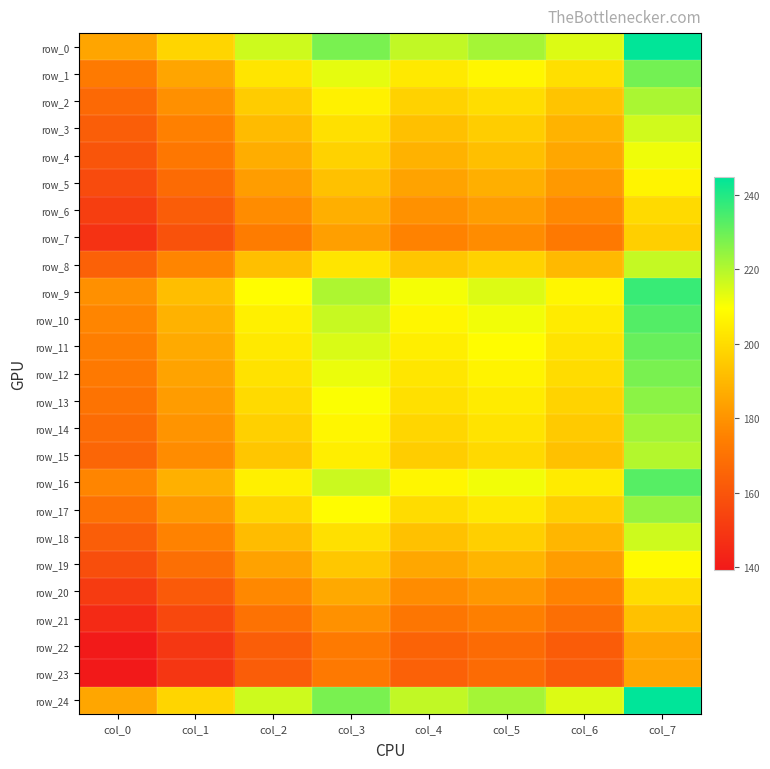

Reading left to right, extract all data points from this chart.

row_0: 184.8	198.0	216.4	228.0	218.0	222.0	214.4	244.4
row_1: 172.8	184.8	202.4	213.2	203.6	207.2	200.8	228.8
row_2: 166.8	179.2	195.6	206.0	197.2	200.4	193.6	221.2
row_3: 163.2	174.8	190.8	201.2	192.4	196.0	188.8	216.0
row_4: 160.0	171.6	187.2	197.2	188.4	192.0	185.6	211.6
row_5: 156.4	167.6	182.8	192.8	184.4	187.6	181.6	206.8
row_6: 152.0	162.8	178.0	187.6	179.6	182.8	176.8	199.6
row_7: 148.0	159.2	173.6	183.2	175.2	178.0	172.4	196.4
row_8: 164.0	176.0	192.0	202.4	194.0	197.2	190.4	217.6
row_9: 179.2	191.6	209.2	220.8	210.8	214.4	207.2	236.8
row_10: 176.0	188.4	205.6	217.2	207.2	211.2	204.0	233.2
row_11: 174.0	186.4	203.6	214.8	205.2	208.8	202.0	230.4
row_12: 172.4	184.4	201.6	212.4	202.8	206.4	200.0	228.0
row_13: 170.4	182.4	199.6	210.0	201.2	204.0	197.6	225.6
row_14: 168.0	180.4	196.8	207.2	198.4	202.0	195.2	222.4
row_15: 166.0	178.0	194.0	204.8	196.0	199.2	192.8	220.0
row_16: 176.0	188.0	205.6	216.8	207.2	211.2	204.0	232.8
row_17: 169.6	181.6	198.4	208.8	200.0	203.2	196.4	224.0
row_18: 163.2	175.2	191.2	201.2	192.8	196.4	189.6	216.4
row_19: 157.6	168.8	184.0	194.4	185.6	189.2	182.8	208.4
row_20: 150.8	161.6	176.8	186.0	178.0	181.2	175.2	200.0
row_21: 145.2	155.6	170.0	179.6	171.2	174.4	168.8	192.8
row_22: 139.6	149.6	163.2	172.8	164.8	167.6	162.4	185.2
row_23: 139.2	149.2	162.8	172.4	164.0	167.6	162.4	185.2
row_24: 185.2	198.0	216.4	228.0	218.0	222.0	214.4	244.8